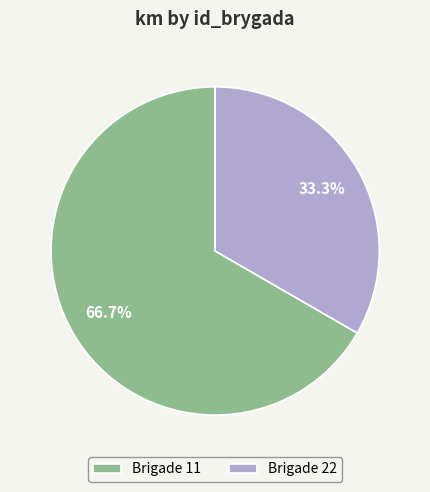

Rank the categories by value from lowest to highest.

Brigade 22, Brigade 11